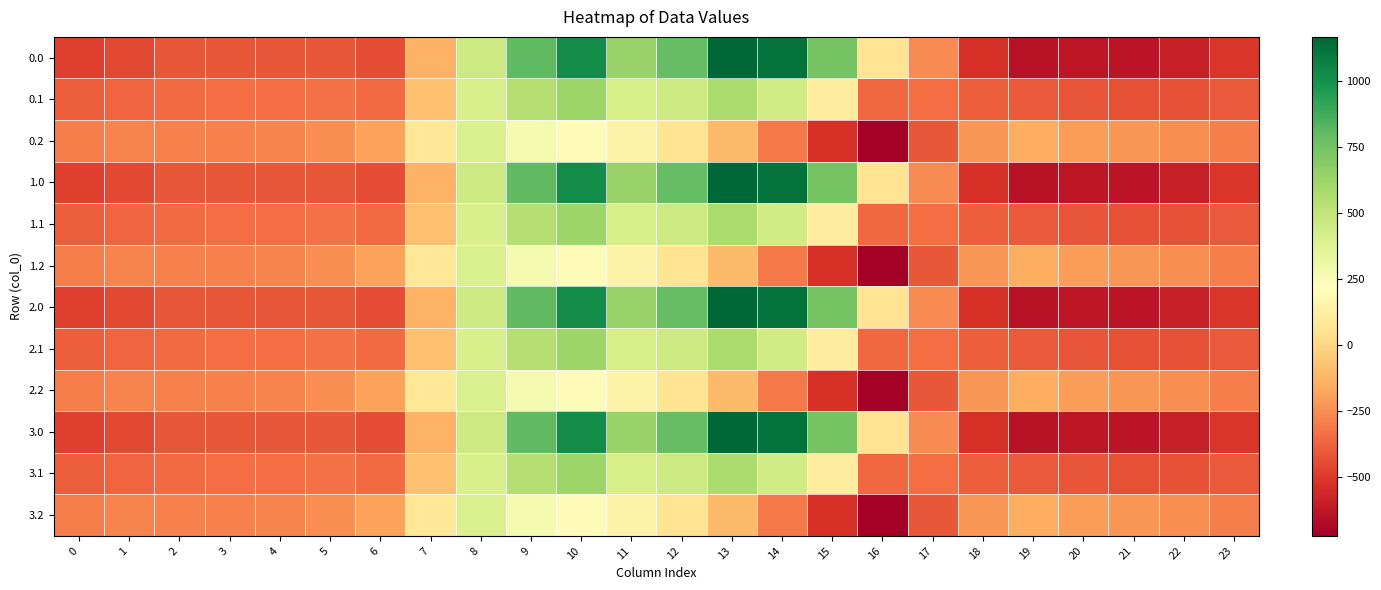

At 22, list the series in order from largest to smallest.

0.2, 1.2, 2.2, 3.2, 0.1, 1.1, 2.1, 3.1, 0.0, 1.0, 2.0, 3.0